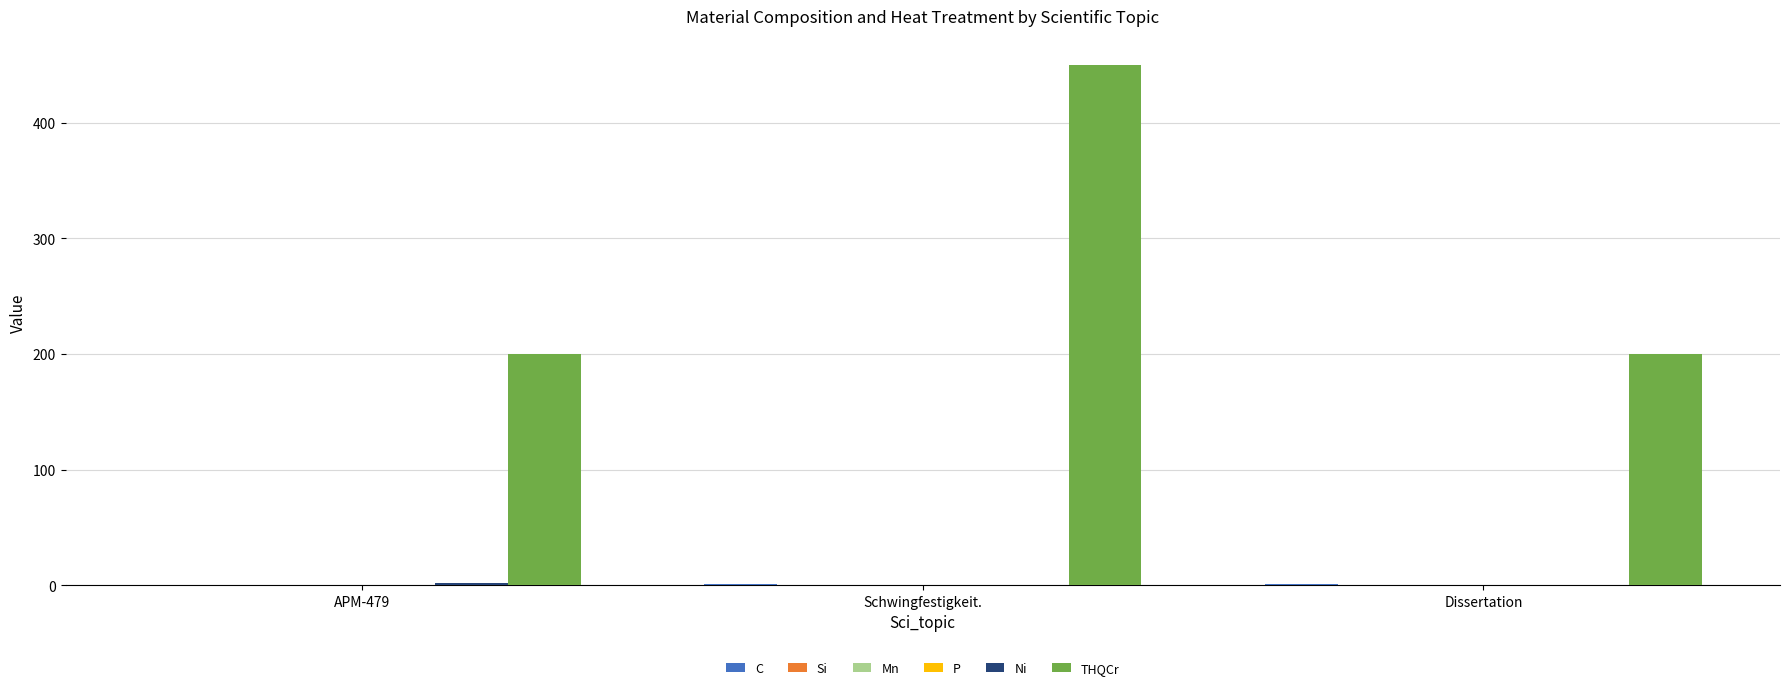

At which category is the sum across all series the highest?

Schwingfestigkeit.